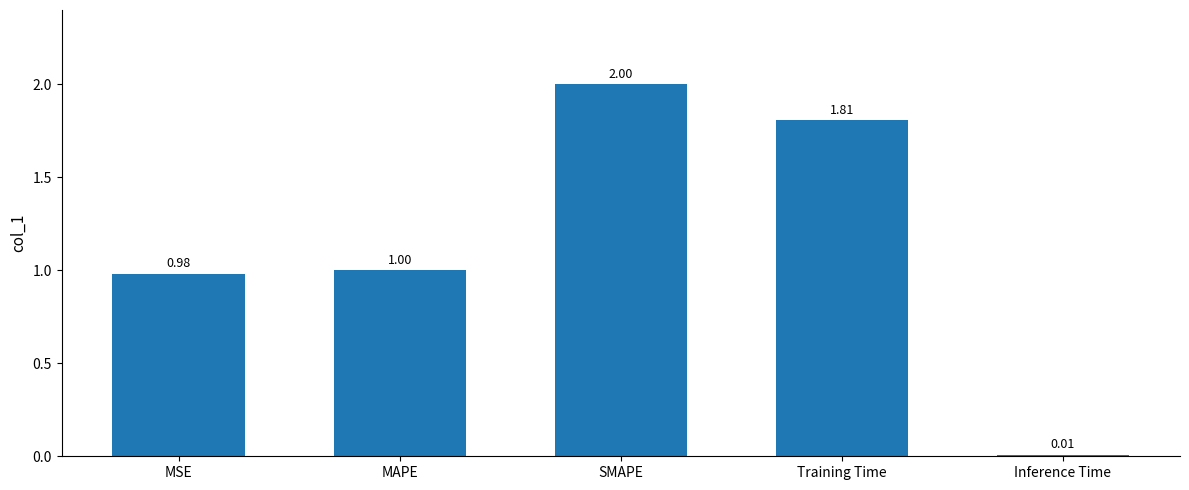

What is the average value?

1.2